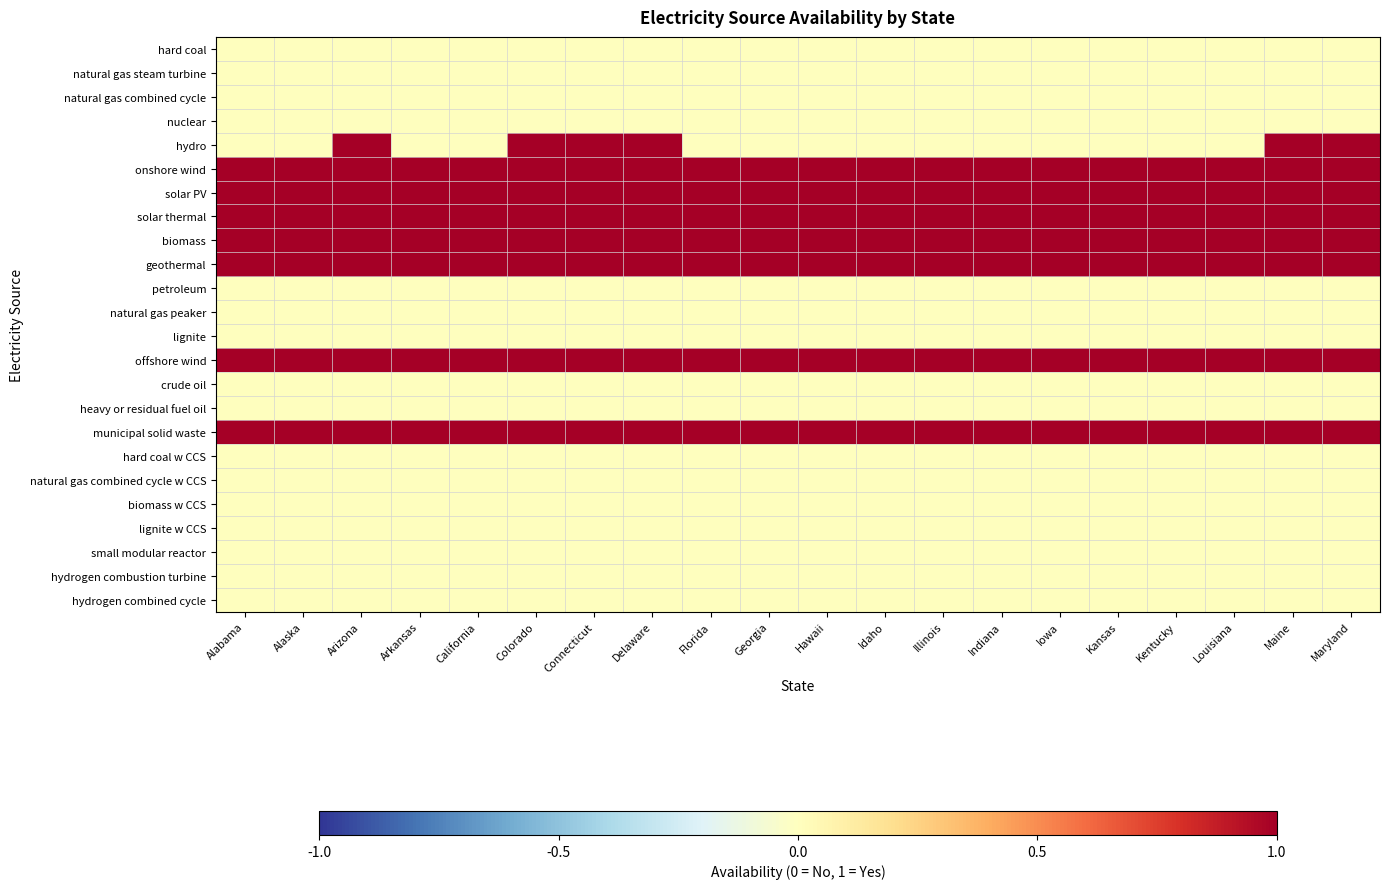

Count the number of categories in the chart.

20